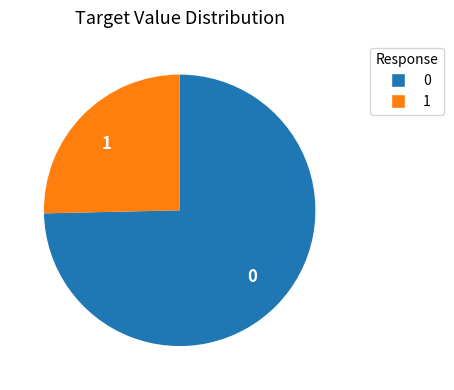

Does 0 represent more than half of the total?

Yes